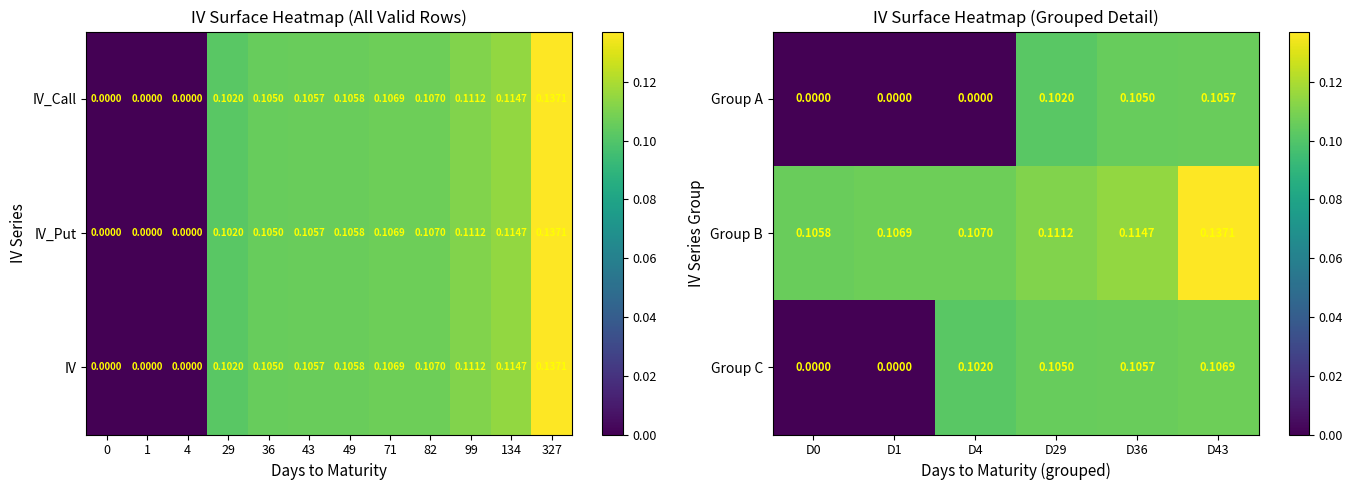

What is the spread (max minus min) of values at D0?

0.1